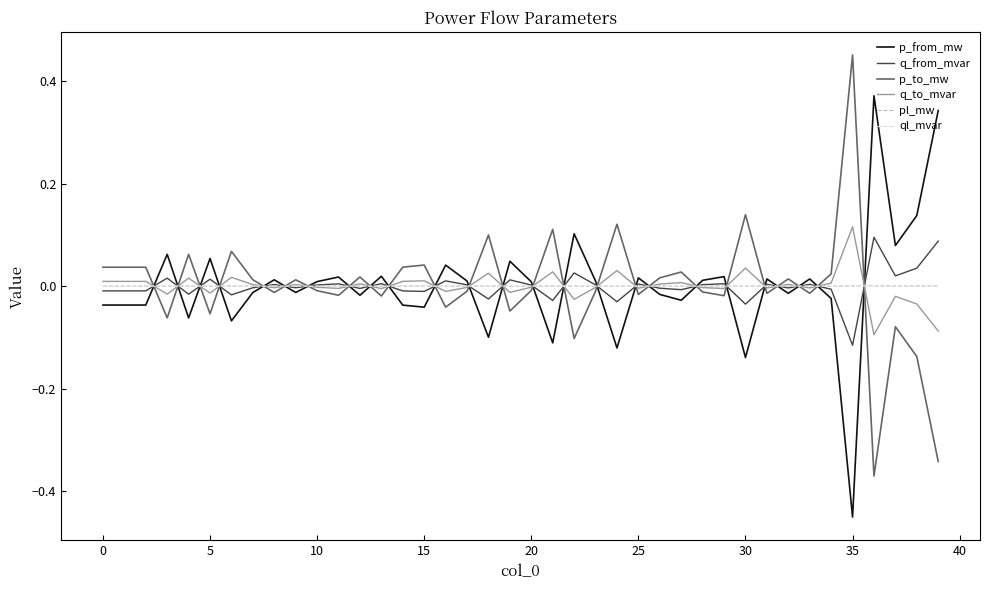

What is the difference between the maximum and minimum values in the q_to_mvar series?

0.2